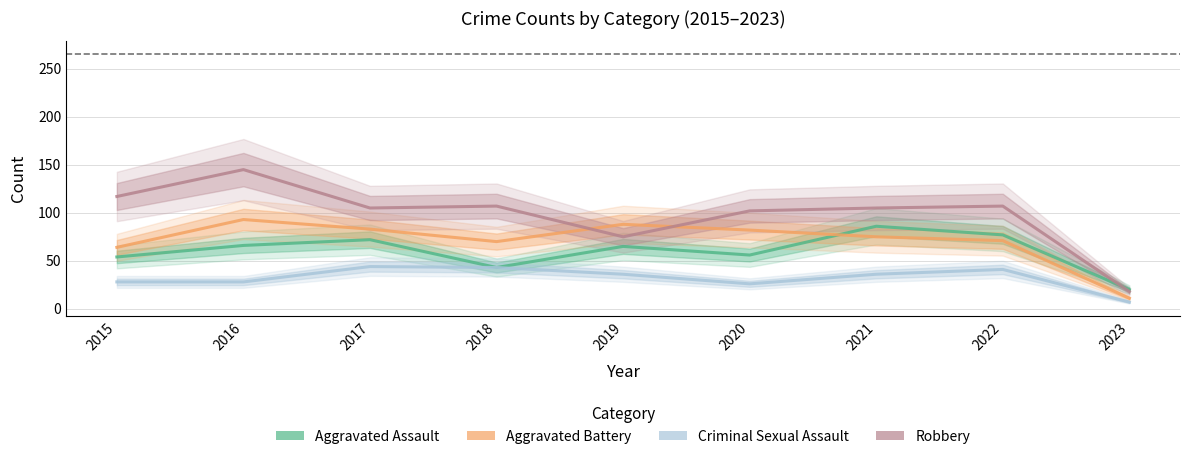

How many intersections are there between Robbery and Aggravated Assault?

1